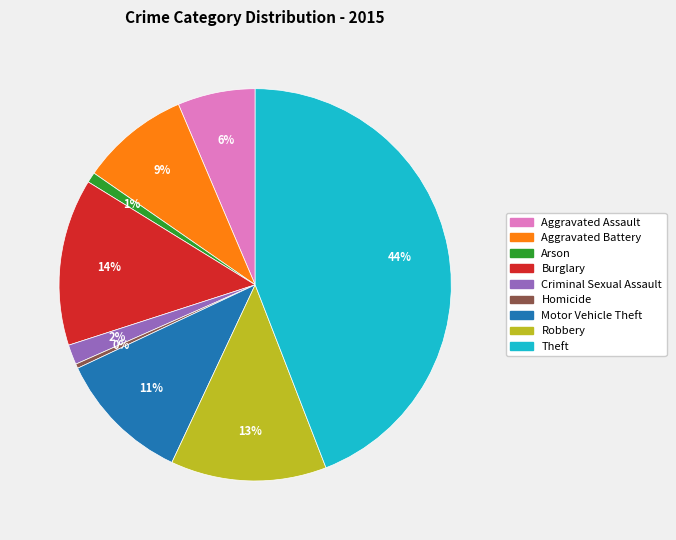

Count the number of slices in the pie.

9